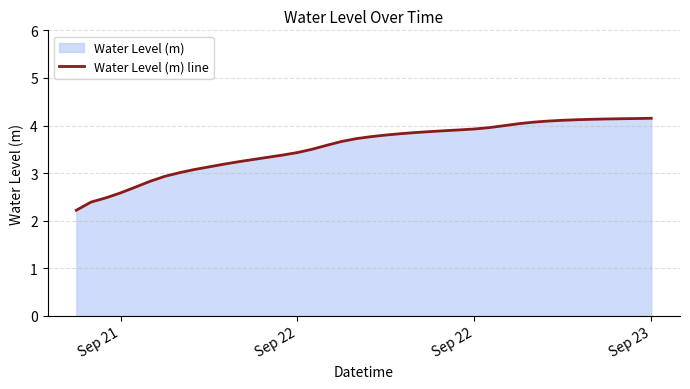

Does the chart display data point markers on the line(s)?

No